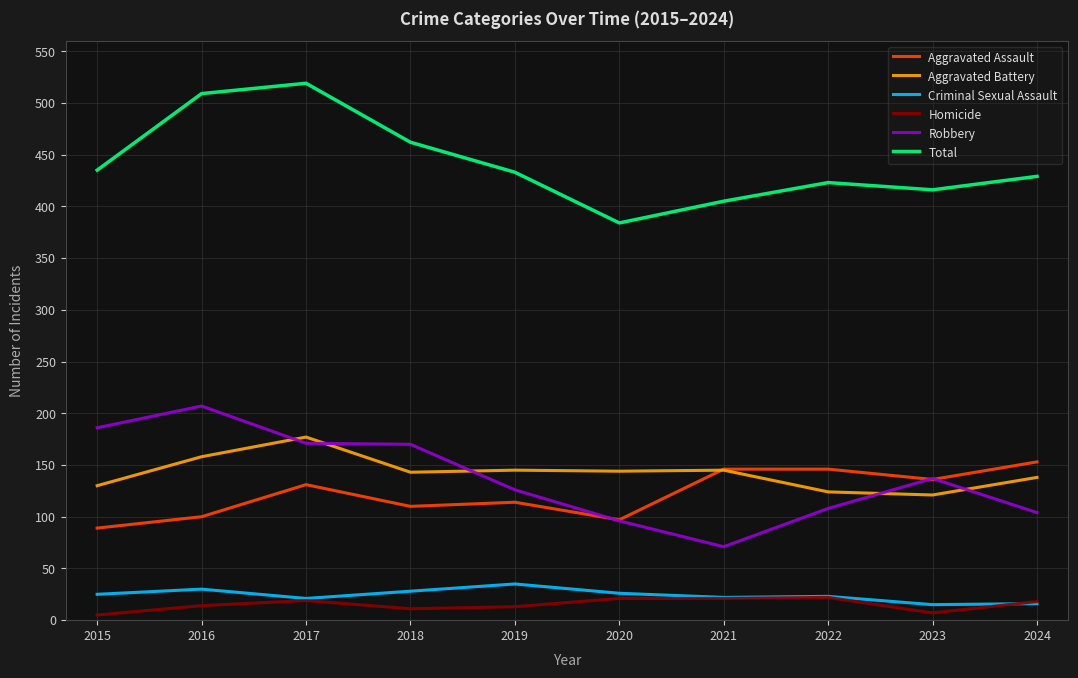

What is the difference between the second highest and second lowest values in the Total series?

104